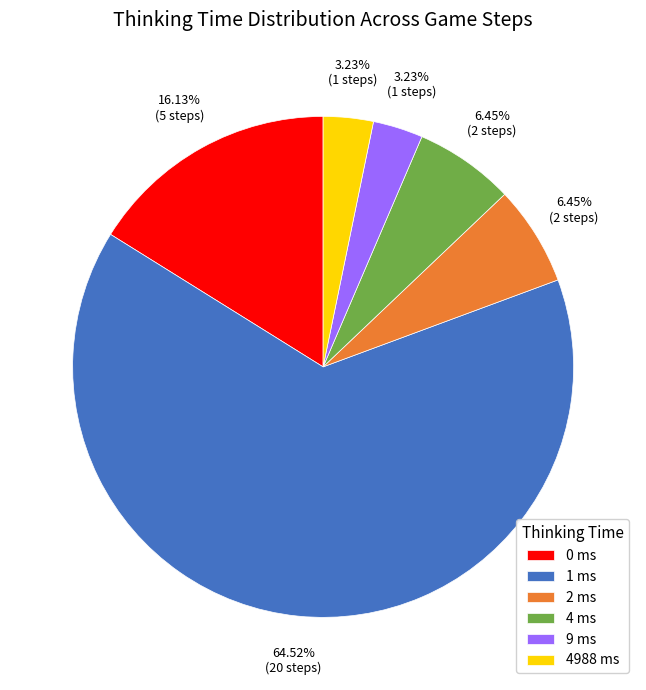

Is there any slice that represents more than half of the pie?

Yes